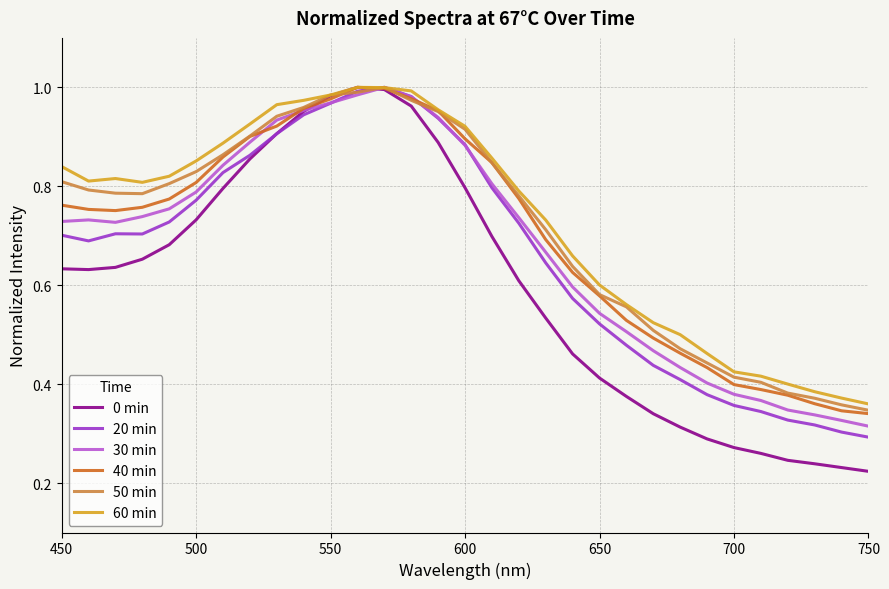

Which series has the widest spread of values?

0 min